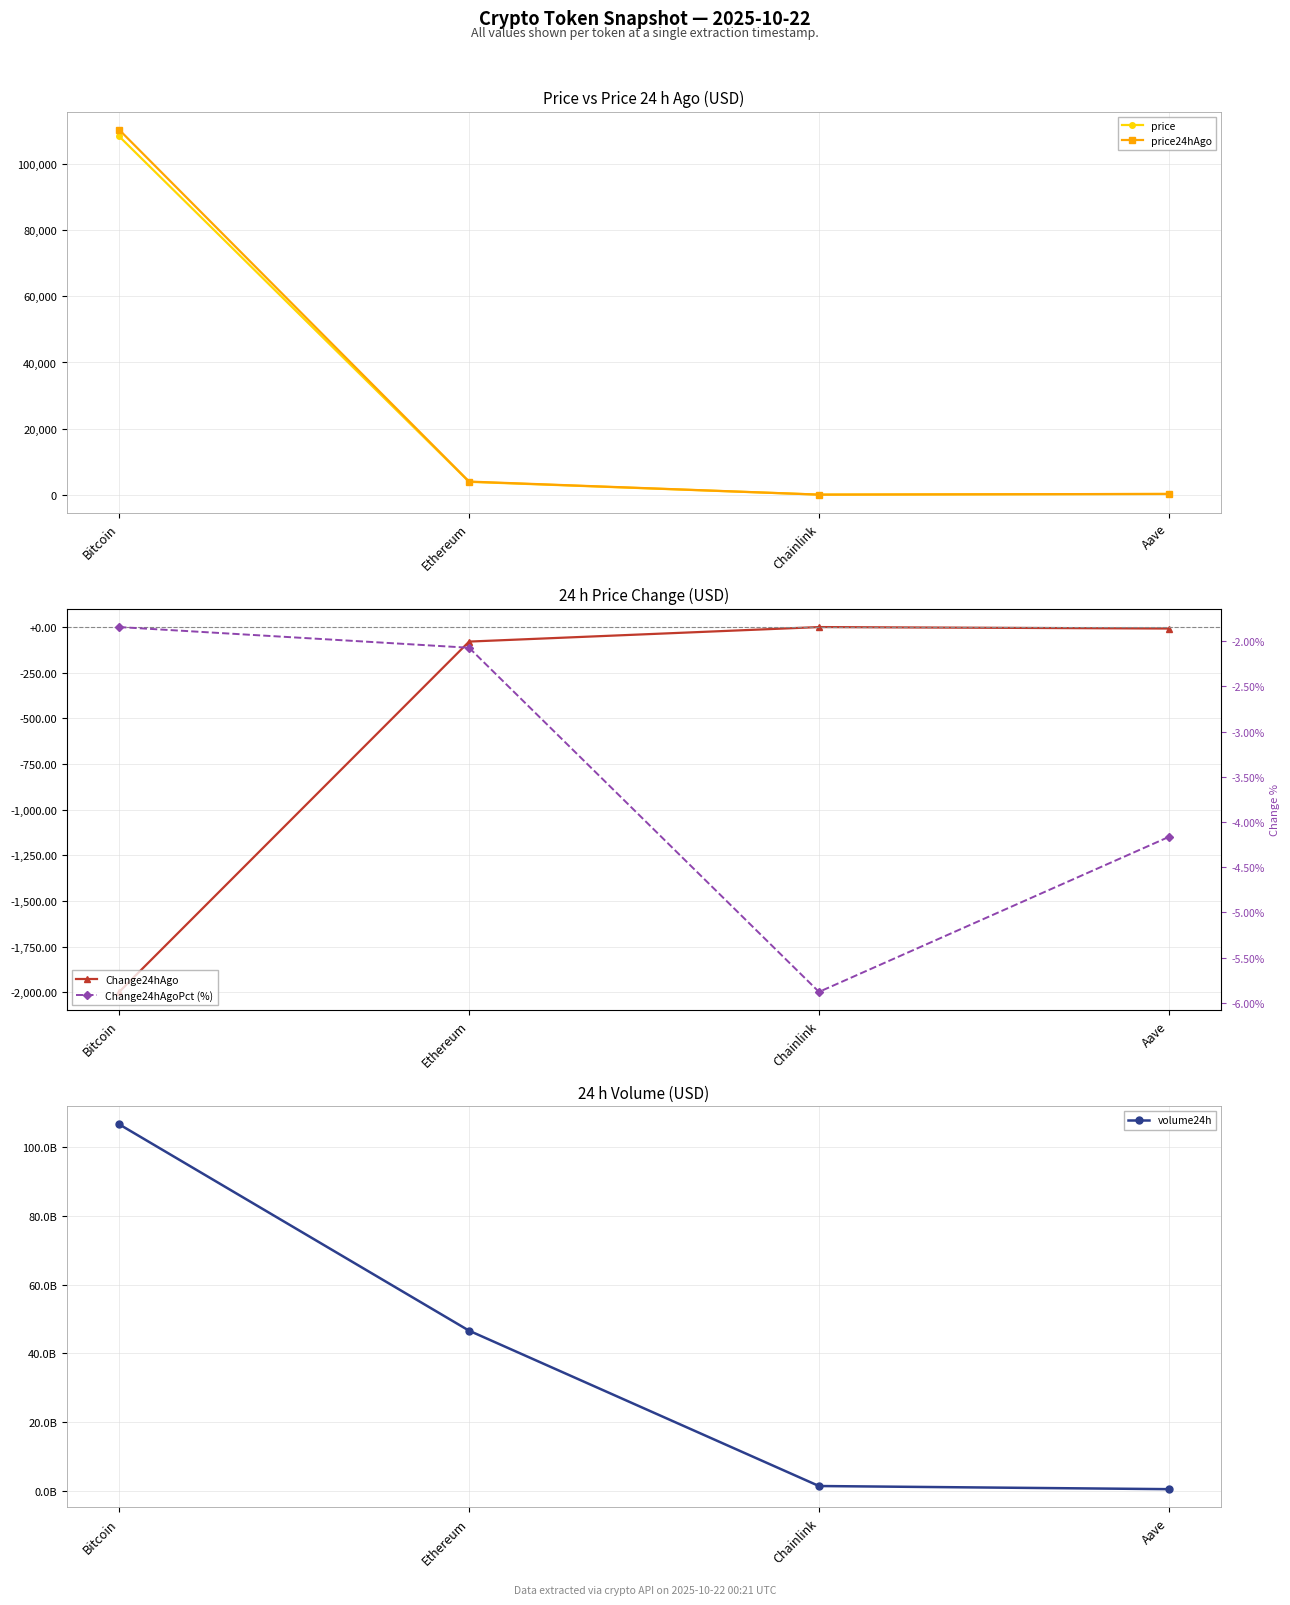

The volume24h series shows 63748008279.2 at Ethereum. True or false?

False